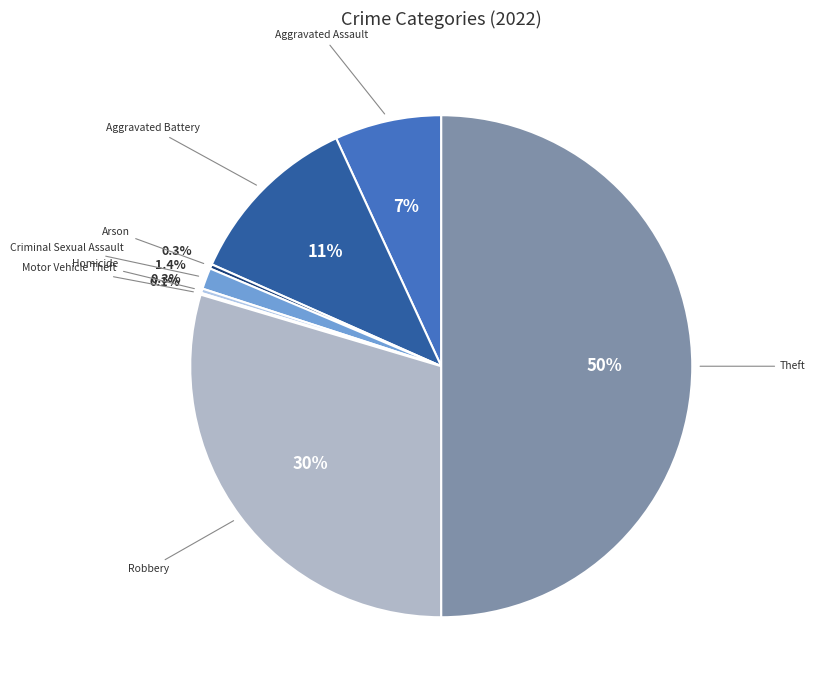

True or false: Theft accounts for 45% of the total.

False